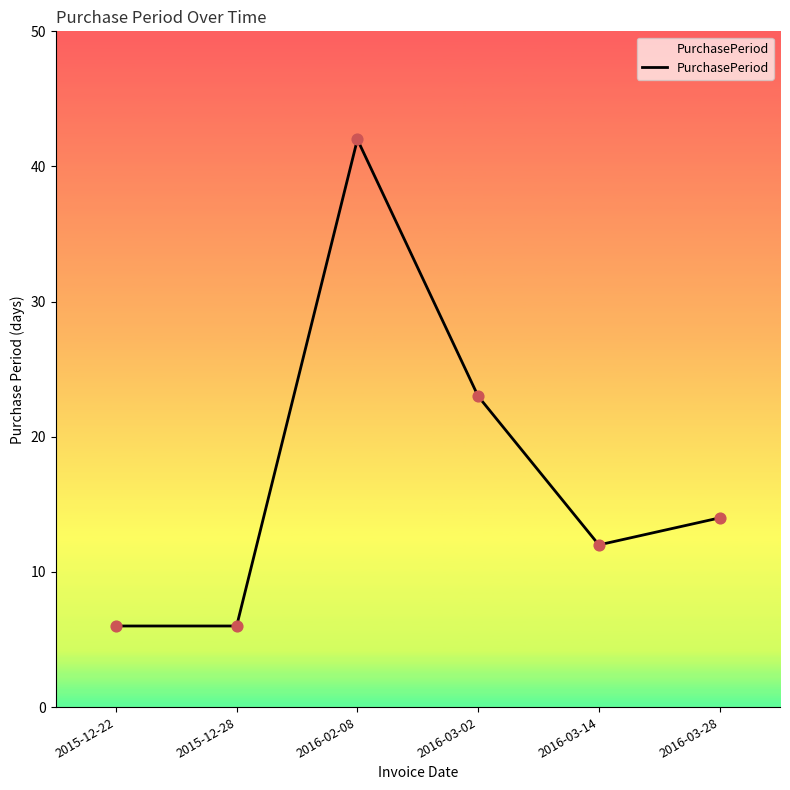

Between 2015-12-22 and 2016-02-08, which is larger?

2016-02-08